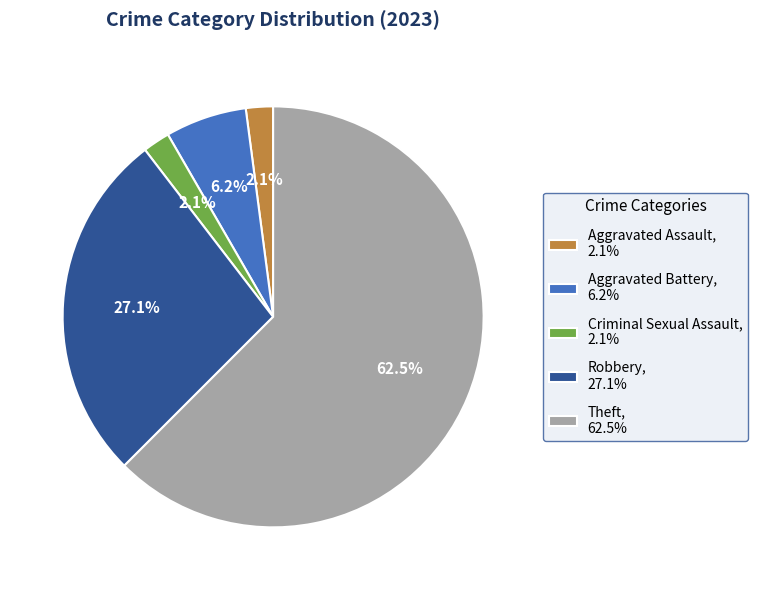

How many segments does this pie chart have?

5